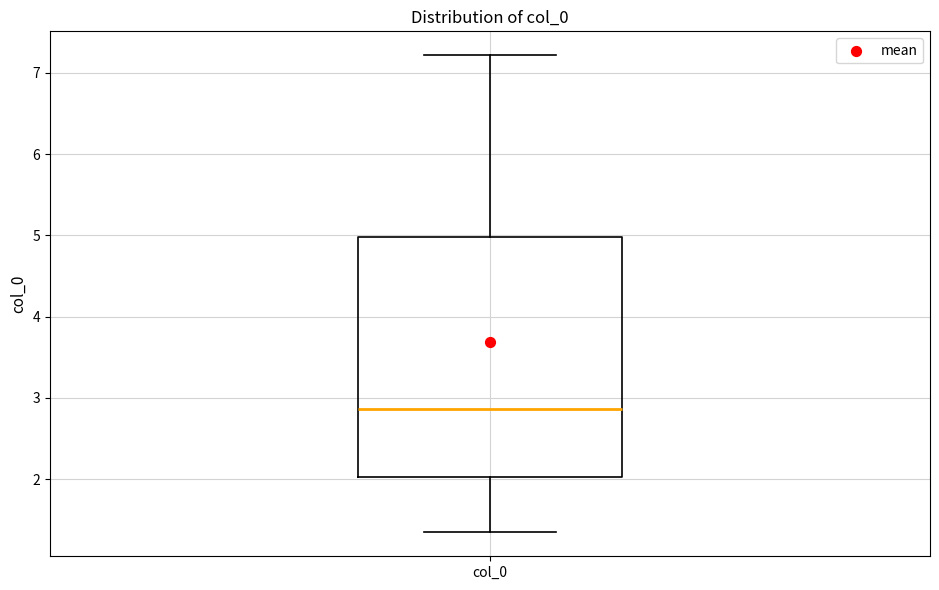

Where does the upper whisker of the box for col_0 end on the y-axis? The values are not printed on the chart, so give them approximately, as read against the axis.

7.2